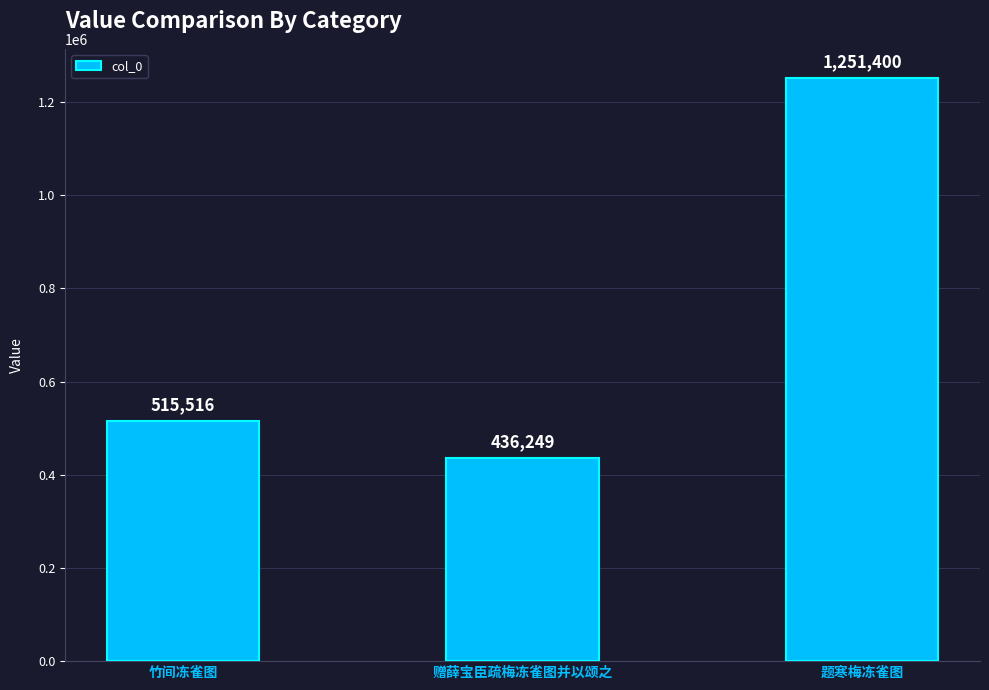

How many data points are less than 515516?

1